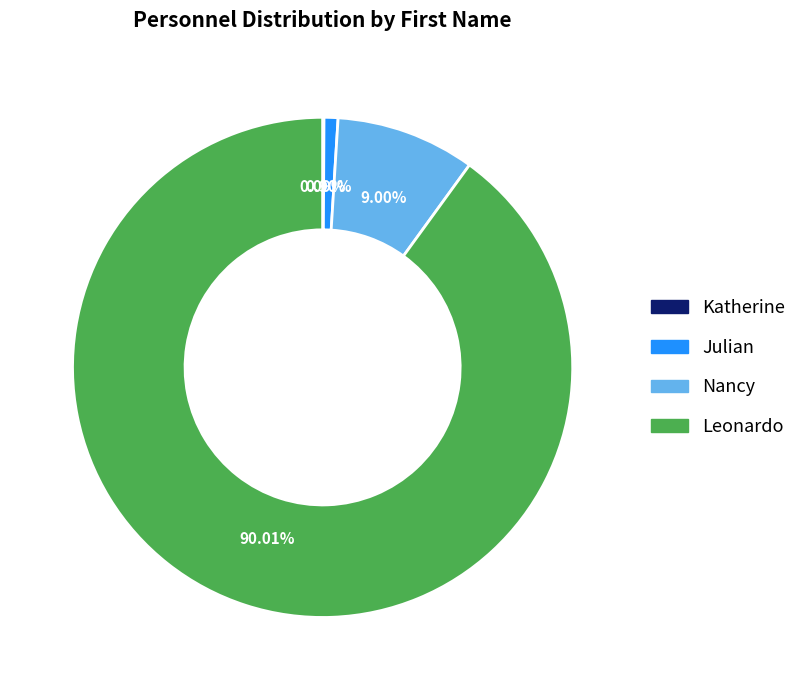

Is it true that Leonardo is 99% of the pie?

False